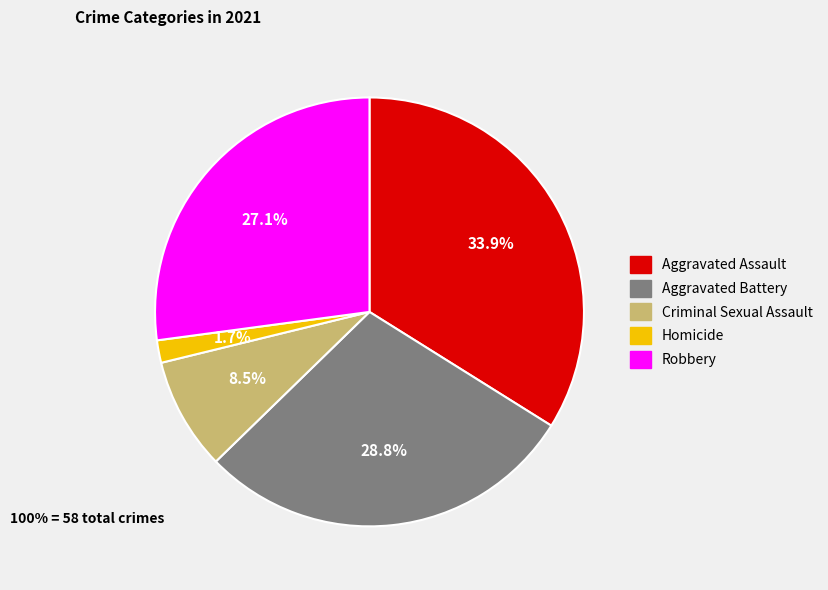

Which slice is the largest?

Aggravated Assault